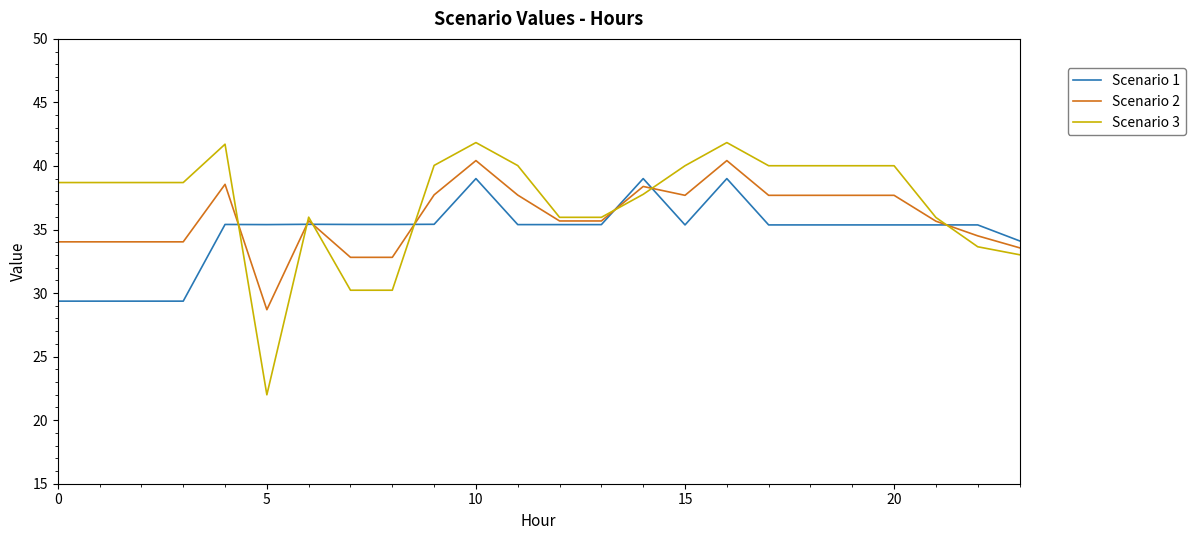

Which series has the widest spread of values?

Scenario 3